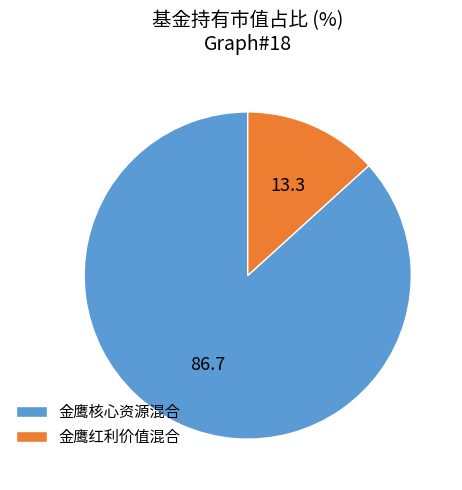

Which slice is the smallest?

金鹰红利价值混合